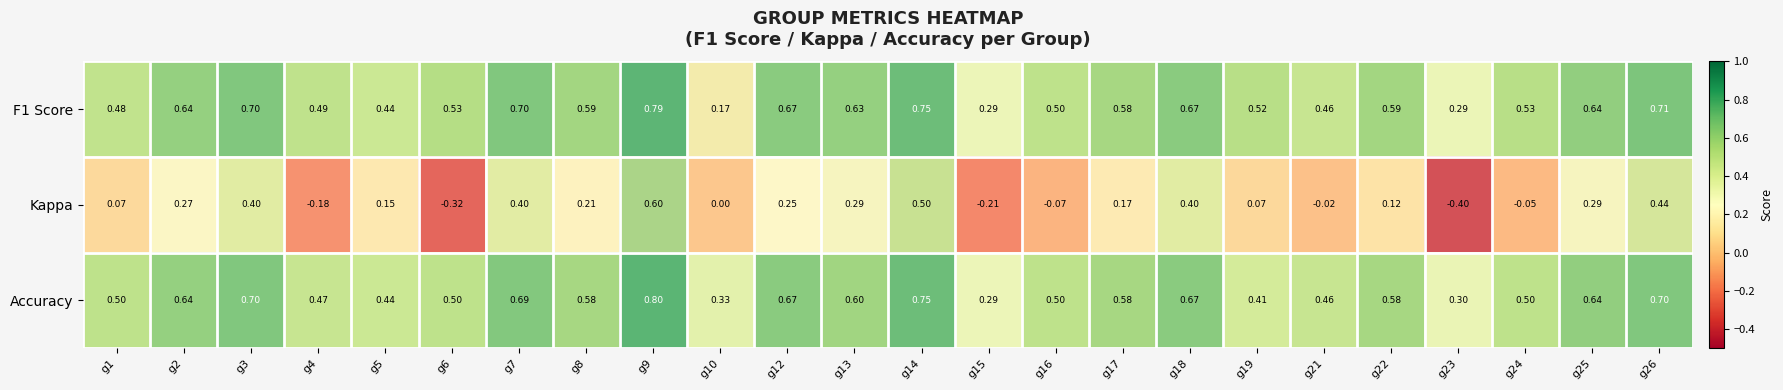

Which series has the widest spread of values?

Kappa